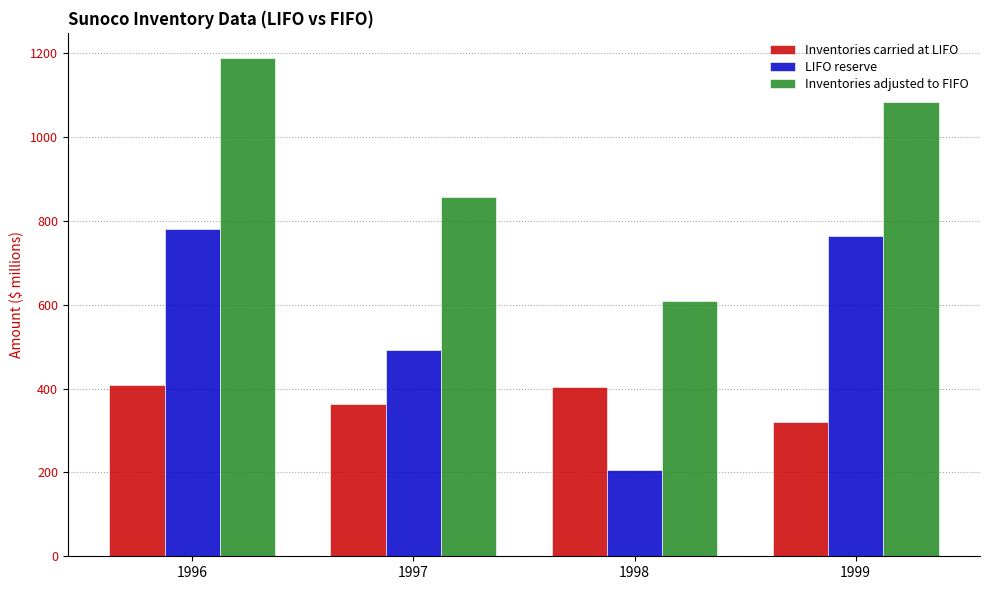

True or false: LIFO reserve has a value of 1088 at 1996.

False